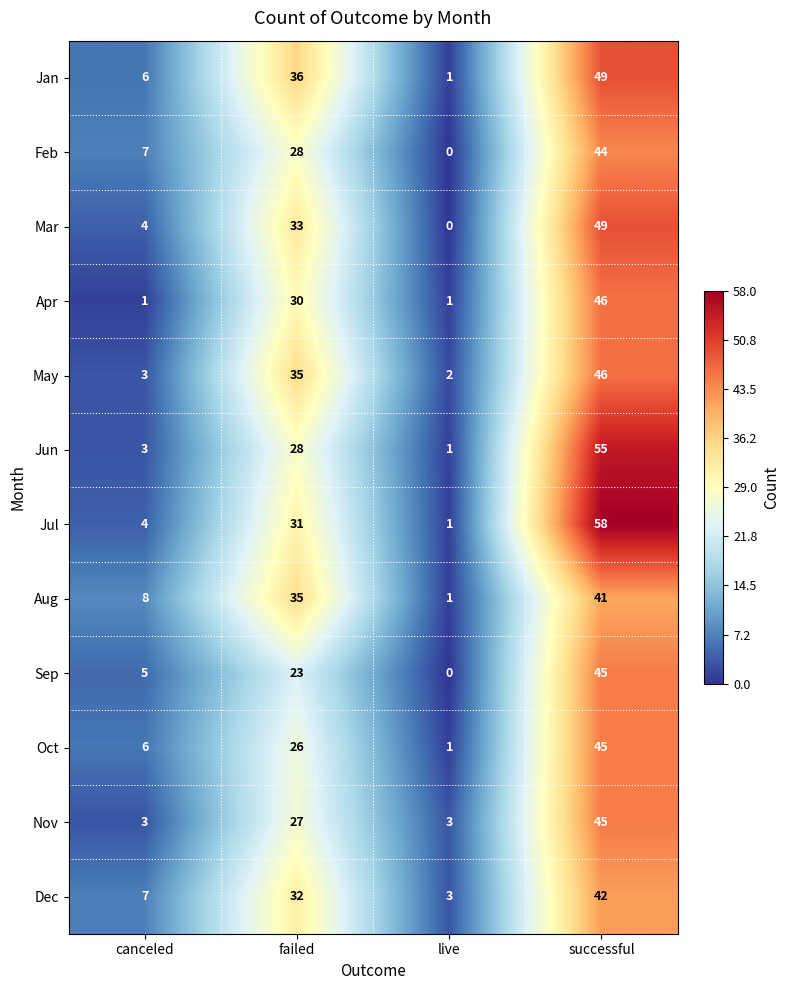

What is the sum of the Dec values at successful and failed?

74